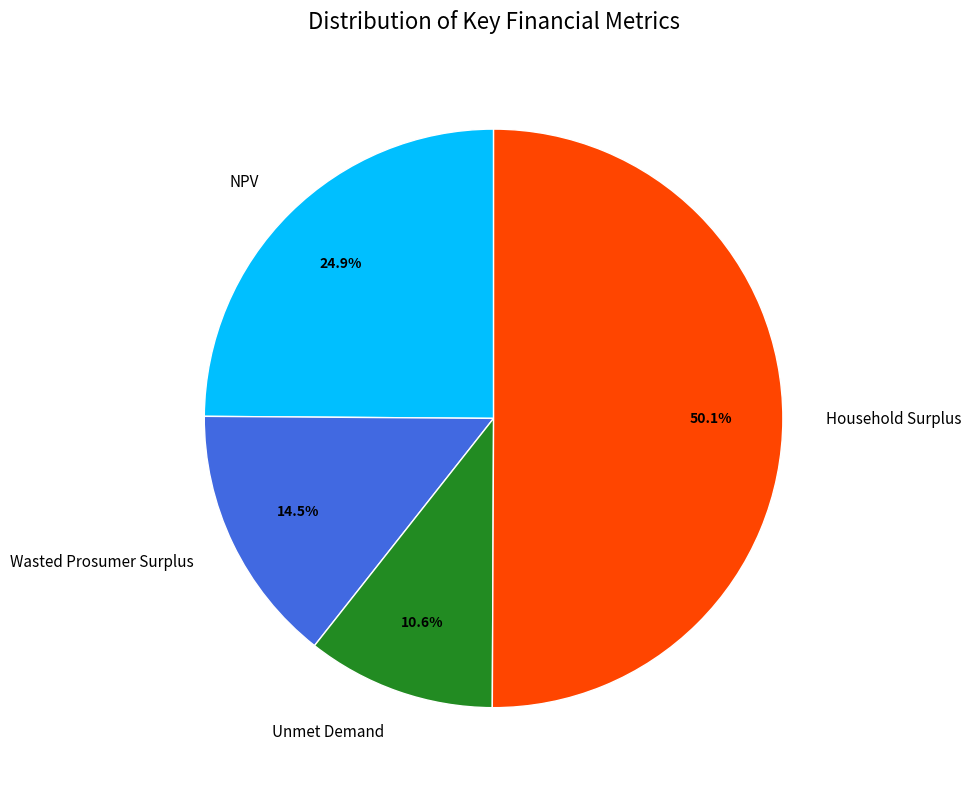

Approximately how many times larger is the value at Wasted Prosumer Surplus compared to NPV?

0.6